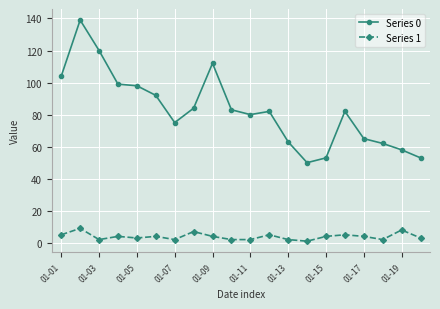

True or false: Series 0 and Series 1 cross at least once.

False